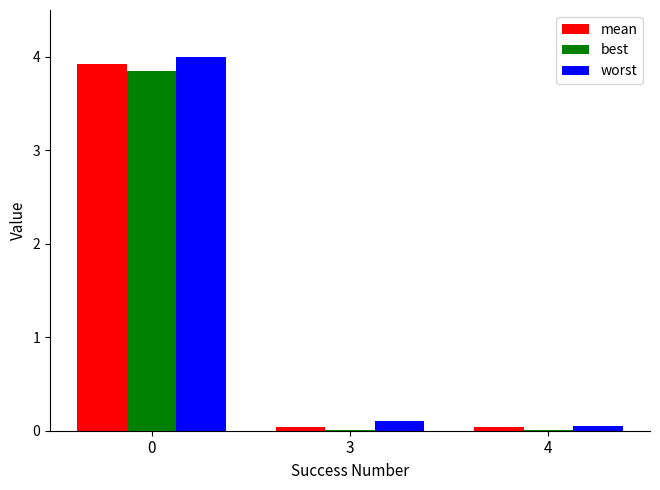

How many data points does each series have?

3